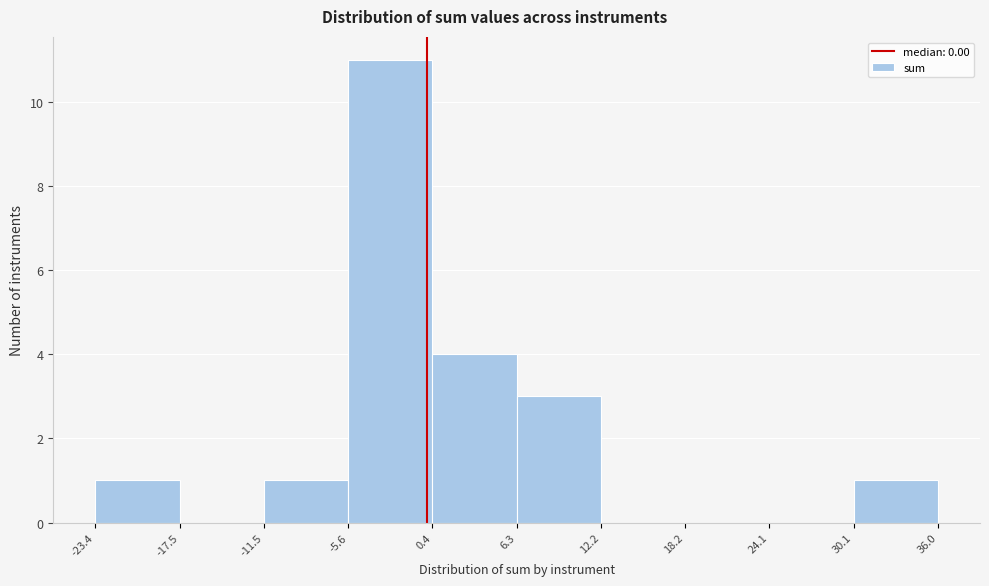

What is the height of the bar covering -11.5 to -5.6 on the x-axis? The values are not printed on the chart, so give them approximately, as read against the axis.

1